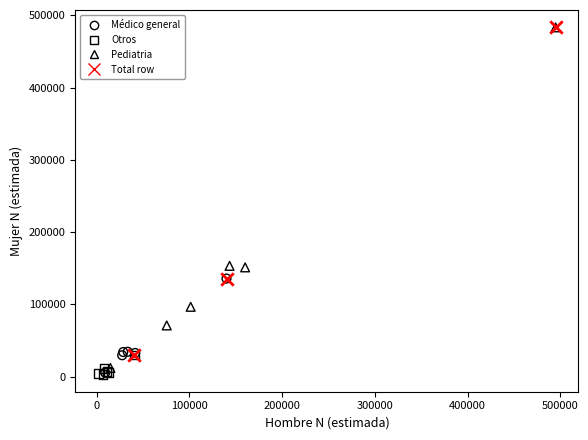

Which series has the largest Y range (max minus min)?

Pediatria